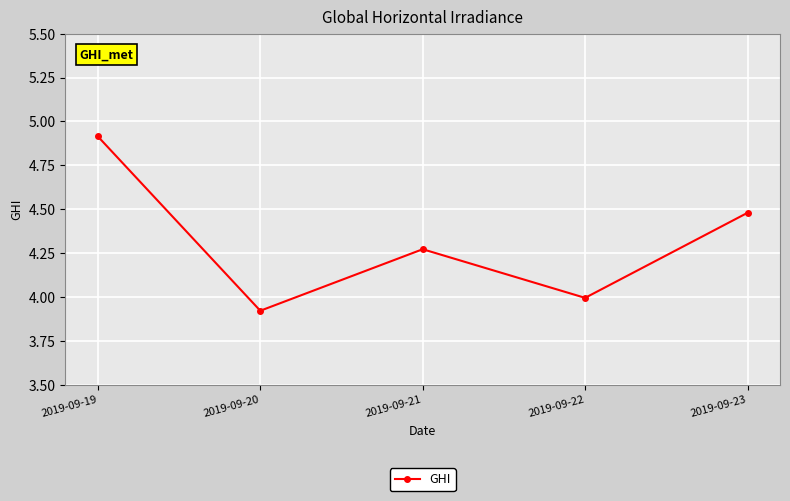

How many categories are shown in the chart?

5